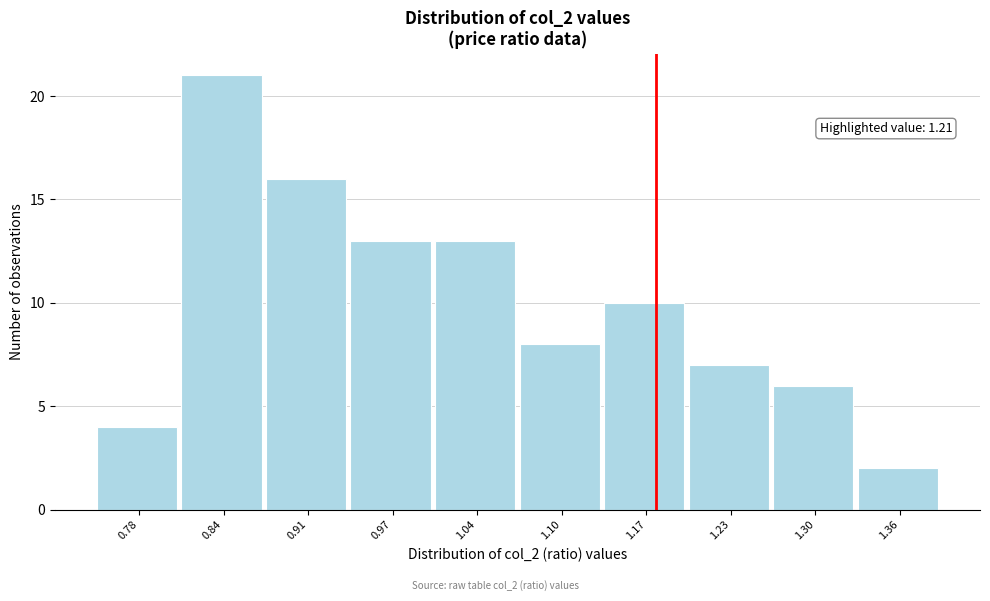

Reading right to left, list all the values displayed in this chart.

1.36=2	1.30=6	1.23=7	1.17=10	1.10=8	1.04=13	0.97=13	0.91=16	0.84=21	0.78=4